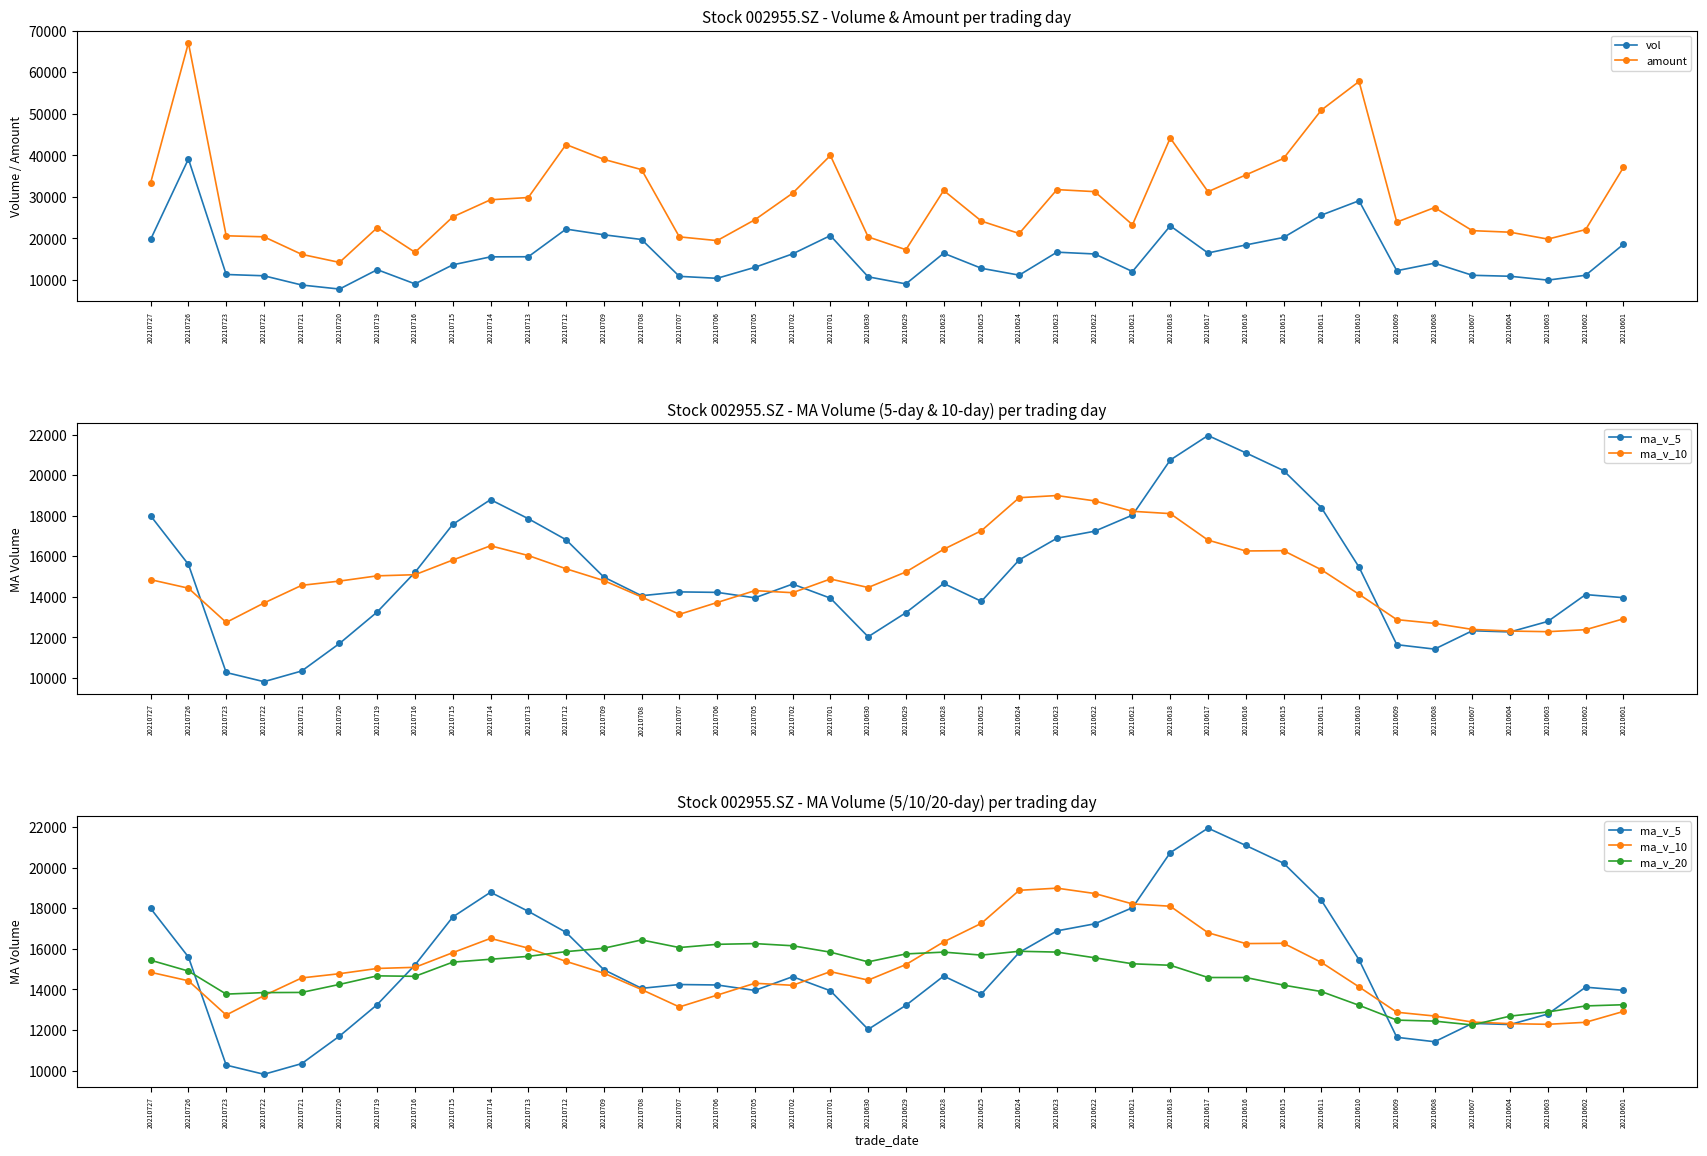

Where do ma_v_10 and amount first cross each other?

20210721 and 20210720